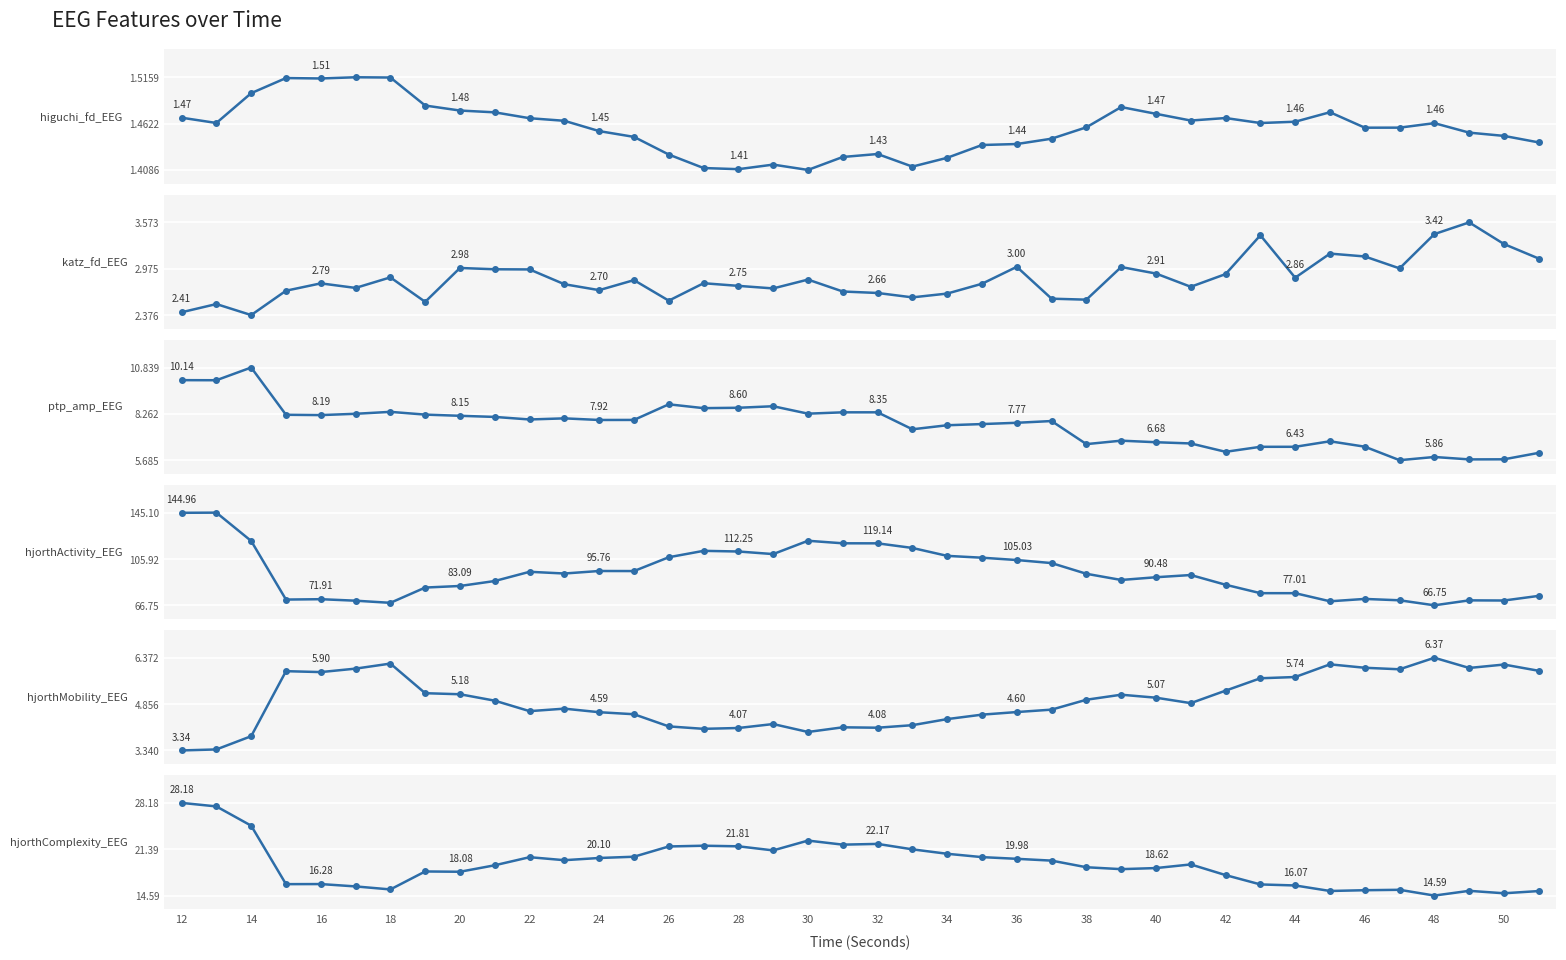

How many lines are shown in the chart?

6